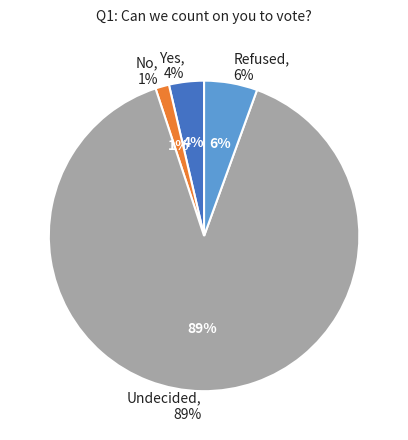

Count the number of slices in the pie.

4